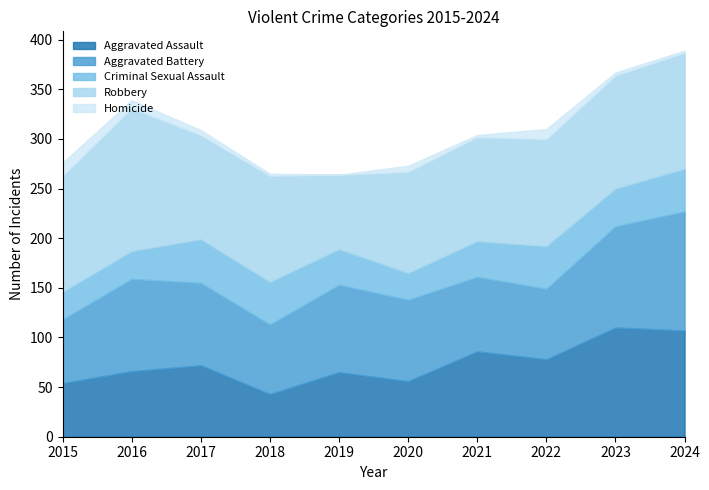

True or false: Aggravated Battery and Criminal Sexual Assault intersect in this chart.

False